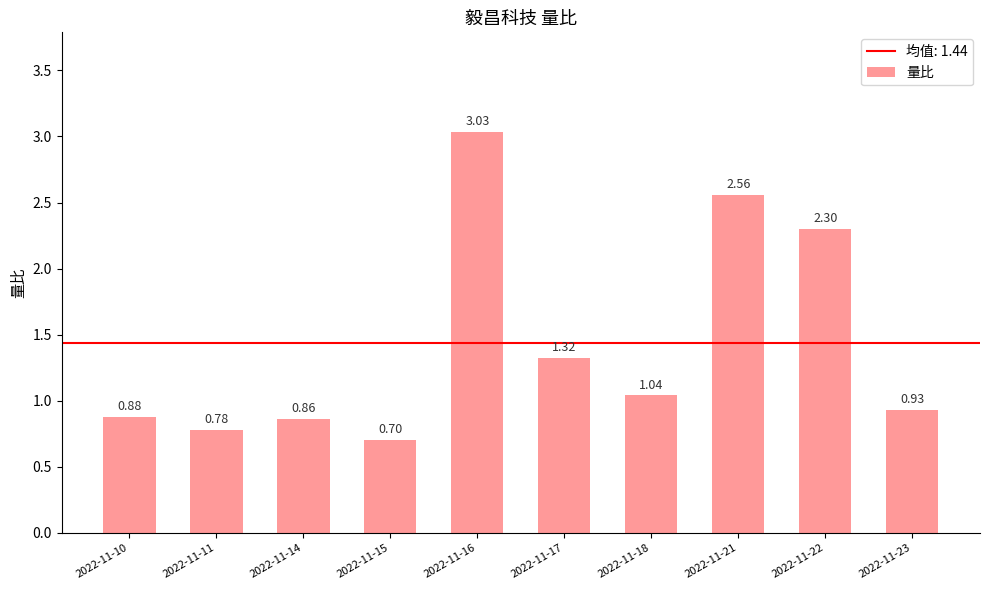

The value at 2022-11-10 is 0.4. True or false?

False